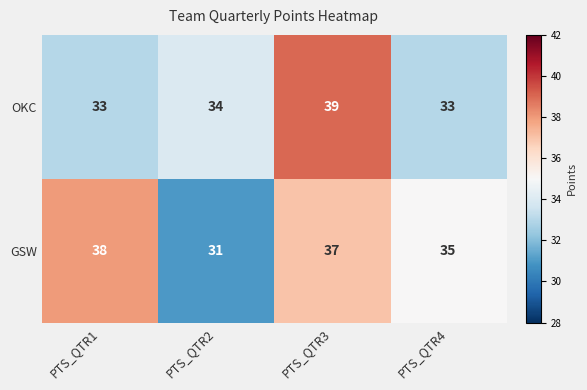

Is it true that OKC equals 39 at PTS_QTR3?

True